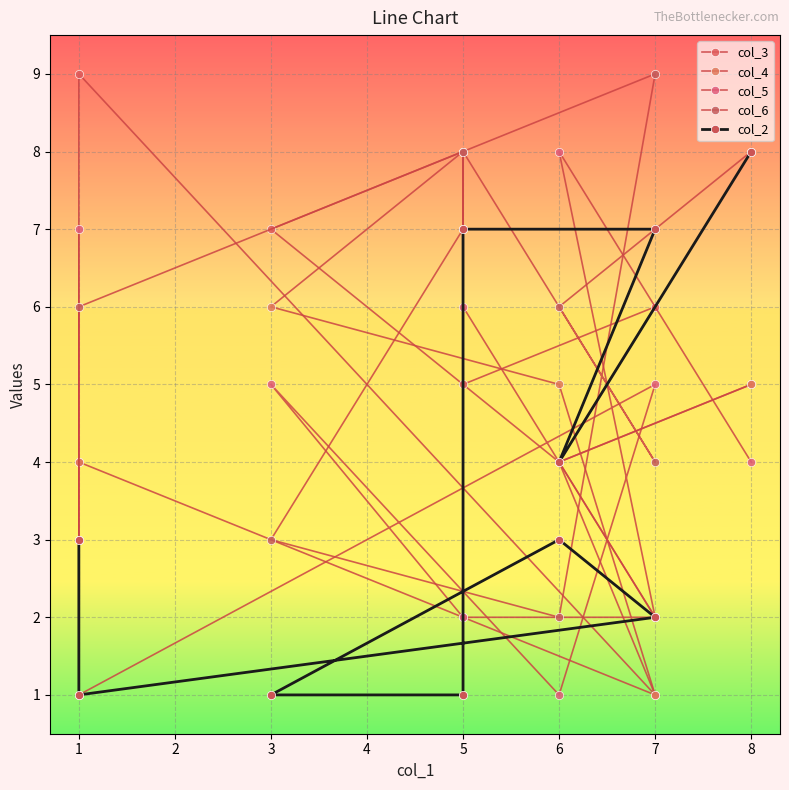

Reading left to right, extract all data points from this chart.

col_3: 4	9	1	4	7	8	5	6	4	5
col_4: 3	4	1	5	6	8	2	2	4	5
col_5: 7	1	5	1	5	2	6	2	8	4
col_6: 3	6	9	2	3	7	8	4	6	8
col_2: 3	1	2	3	1	1	7	7	4	8